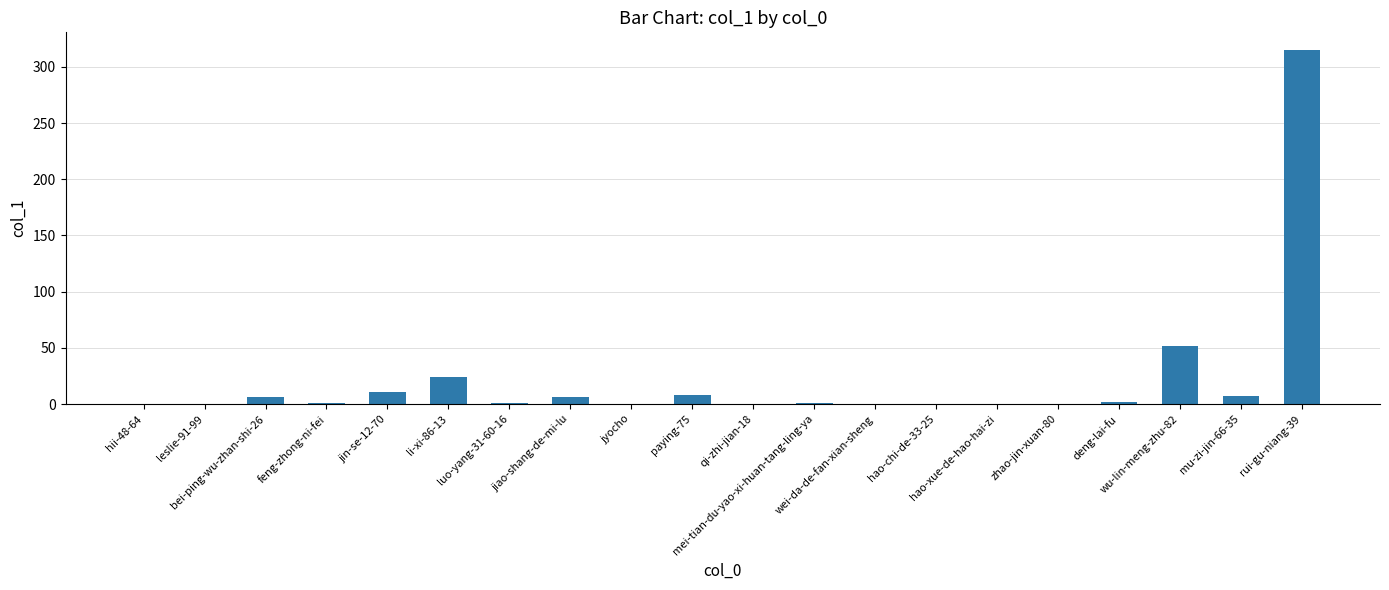

What is the maximum value shown in the chart?

315